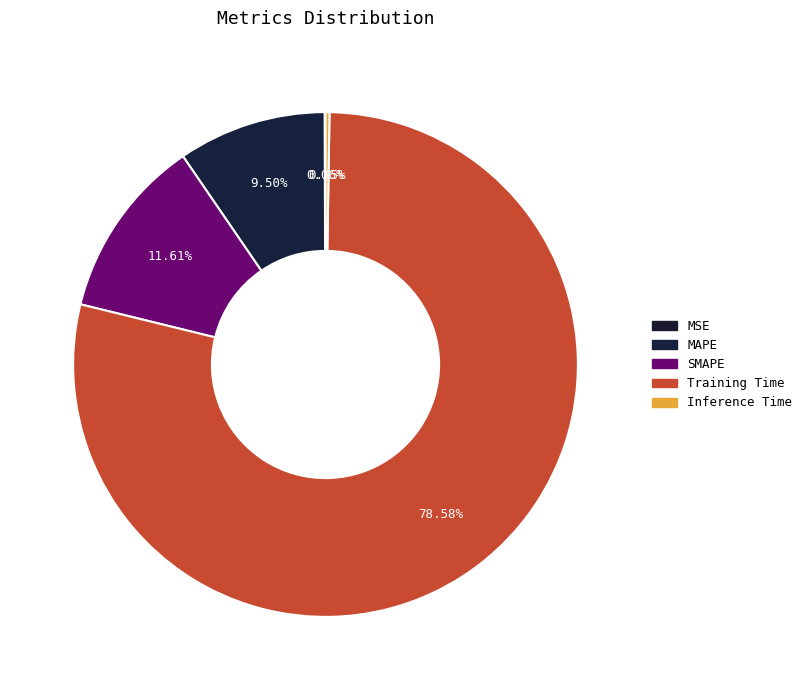

How many segments does this pie chart have?

5